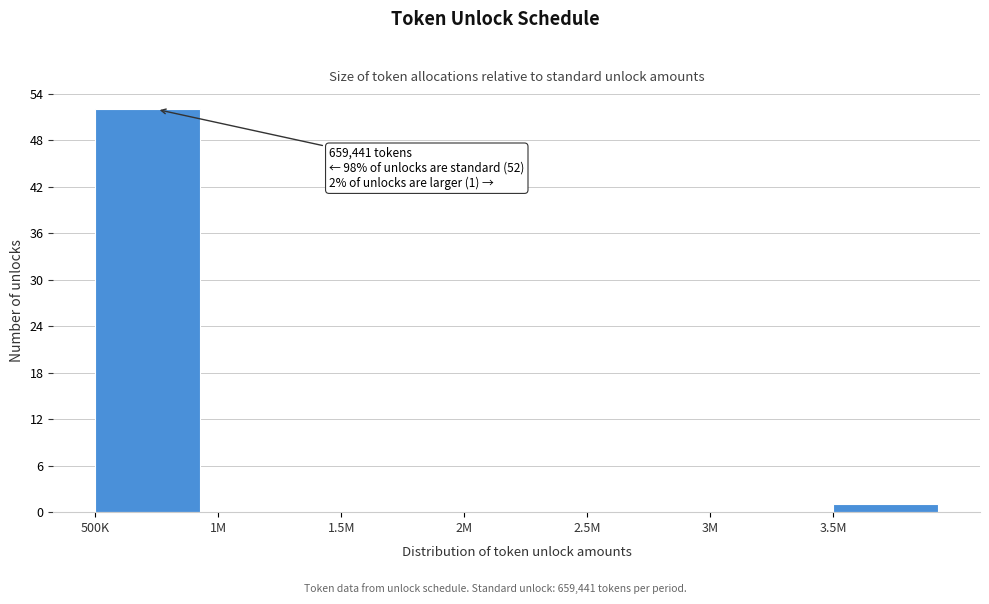

Reading left to right, transcribe all the data shown in this chart.

500K=52	1M=0	1.5M=0	2M=0	2.5M=0	3M=0	3.5M=1